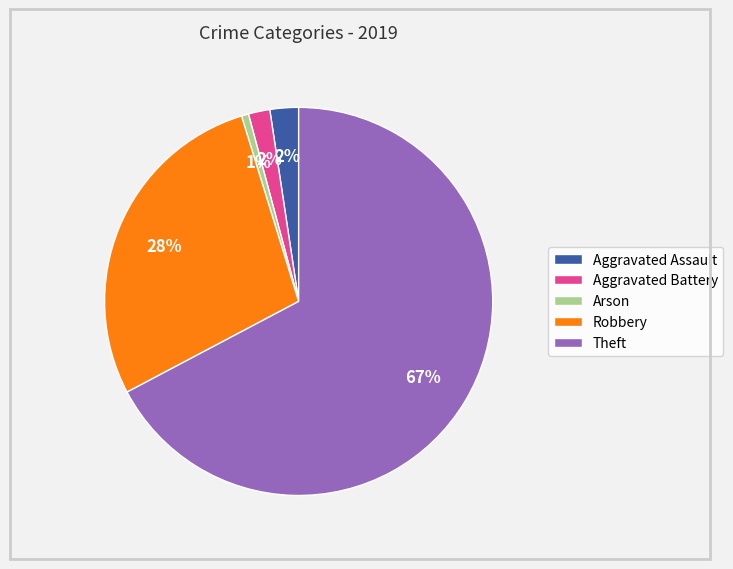

Which has a higher value, Robbery or Arson?

Robbery